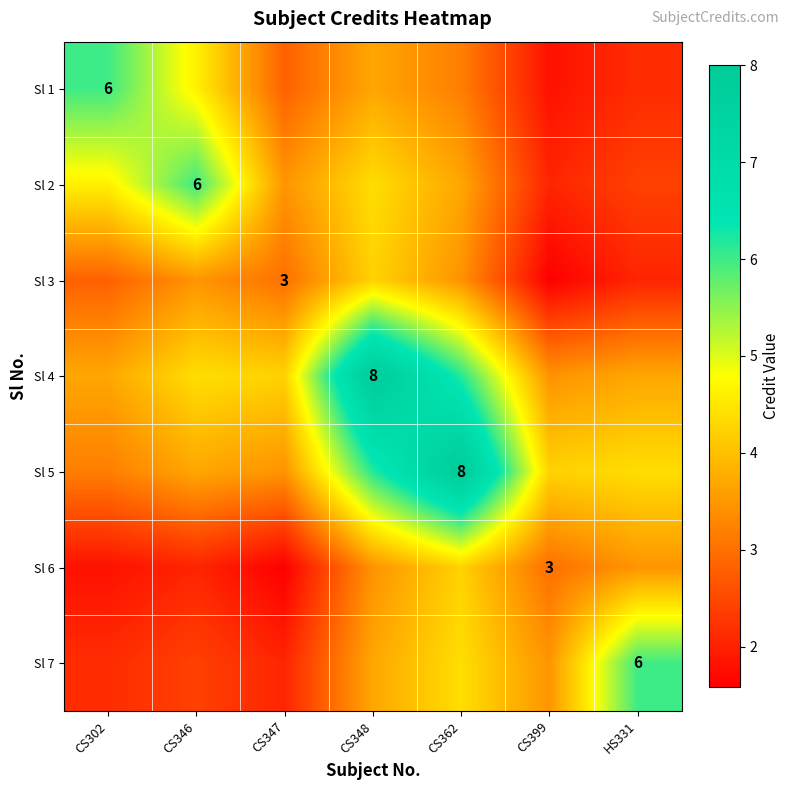

How many data points does each series have?

7